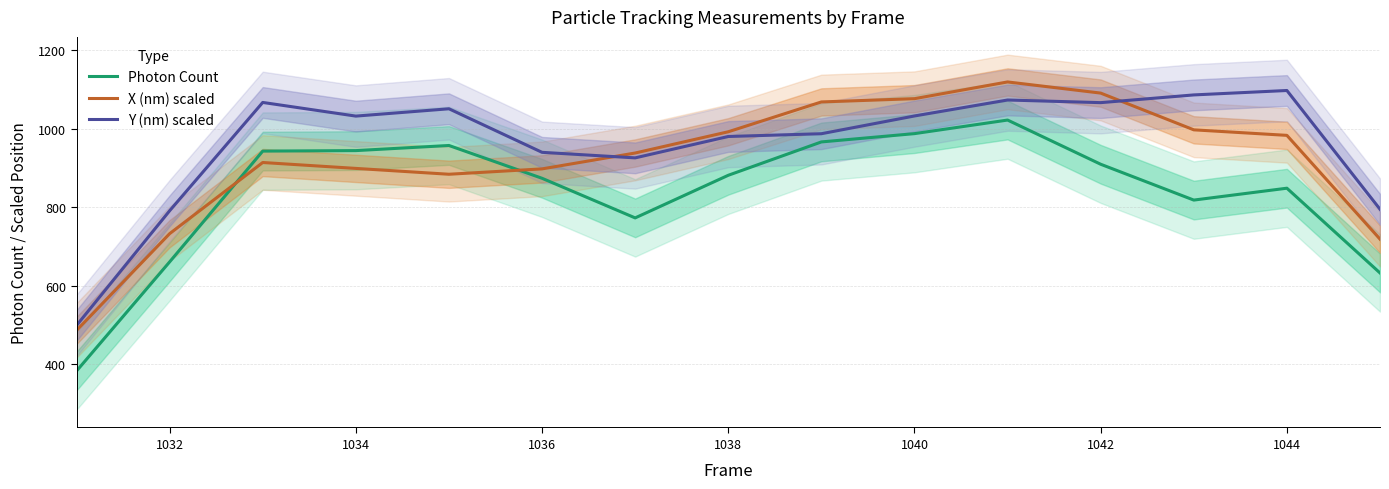

Reading left to right, list all the values displayed in this chart.

Photon Count: 382.1	660.4	942.9	944.2	957.2	873.6	772.5	881.2	966.3	987.4	1022.1	909.4	818.0	848.3	632.2
X (nm) scaled: 485.6	732.3	913.8	898.8	883.9	897.5	938.0	992.2	1068.3	1076.6	1119.3	1090.8	997.1	983.0	718.4
Y (nm) scaled: 498.2	790.8	1067.0	1032.1	1050.8	939.8	925.6	980.1	987.2	1032.5	1073.2	1066.5	1086.2	1097.4	794.6